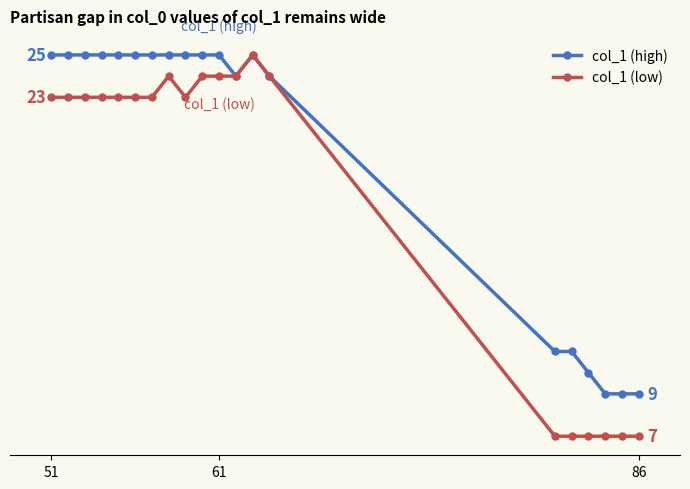

List the series in order of their overall mean, lowest first.

col_1 (low), col_1 (high)